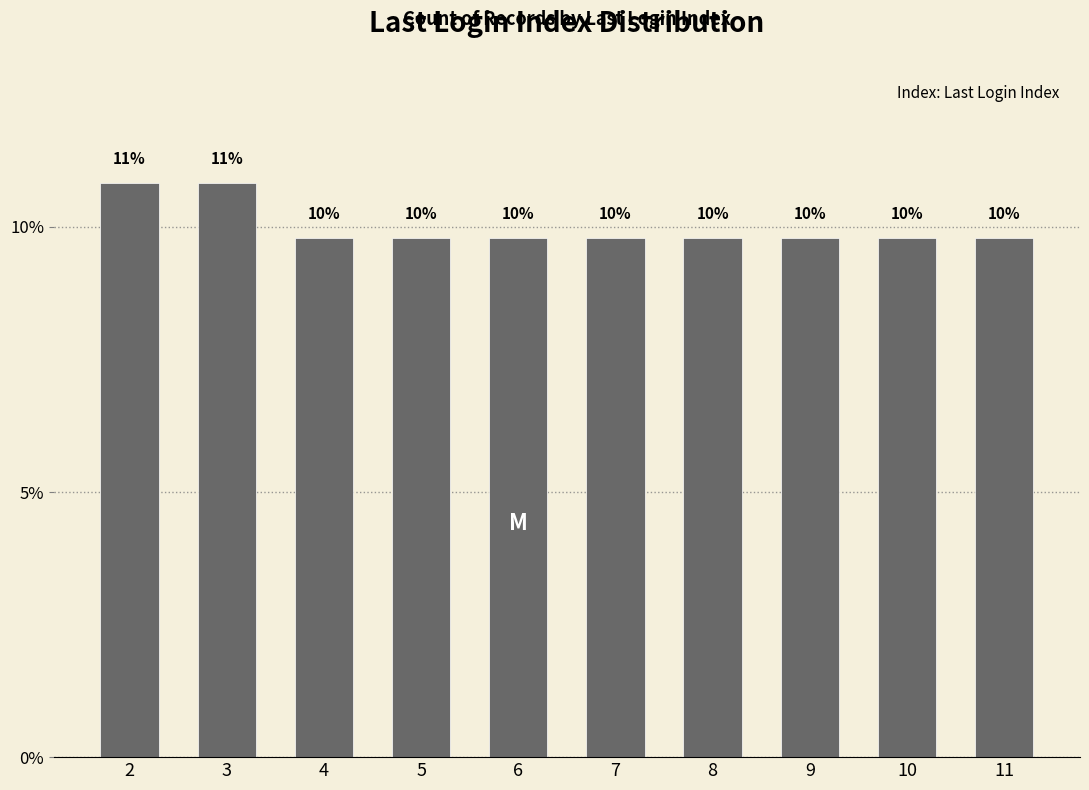

How many bars are there in total?

10